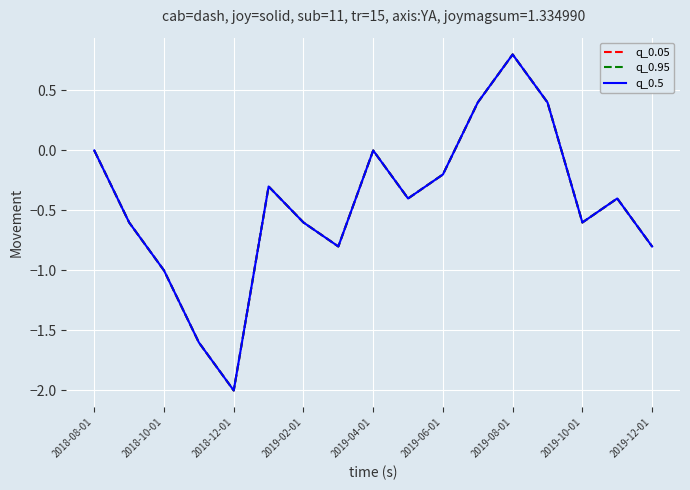

Does the chart display data point markers on the line(s)?

No